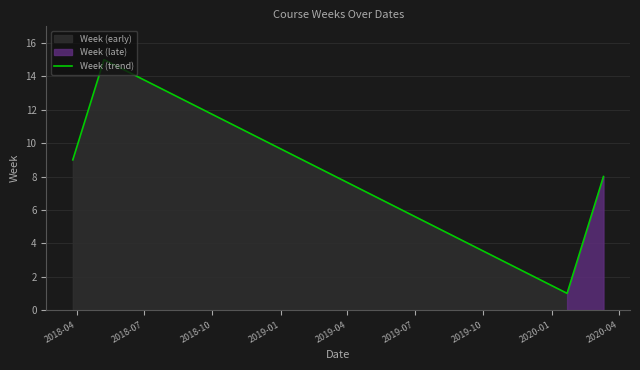

What is the maximum value for Week (trend)?

15